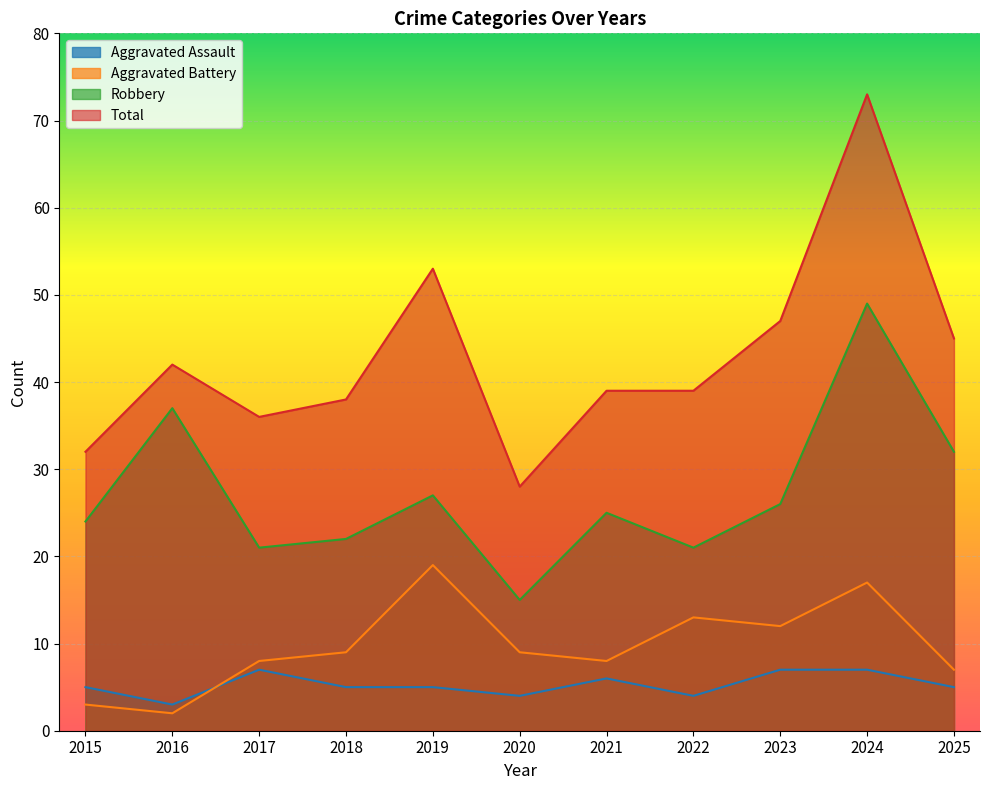

What is the minimum value for Aggravated Battery?

2